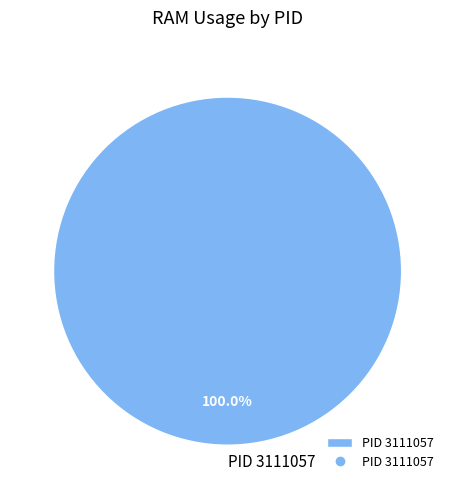

Count the number of slices in the pie.

1